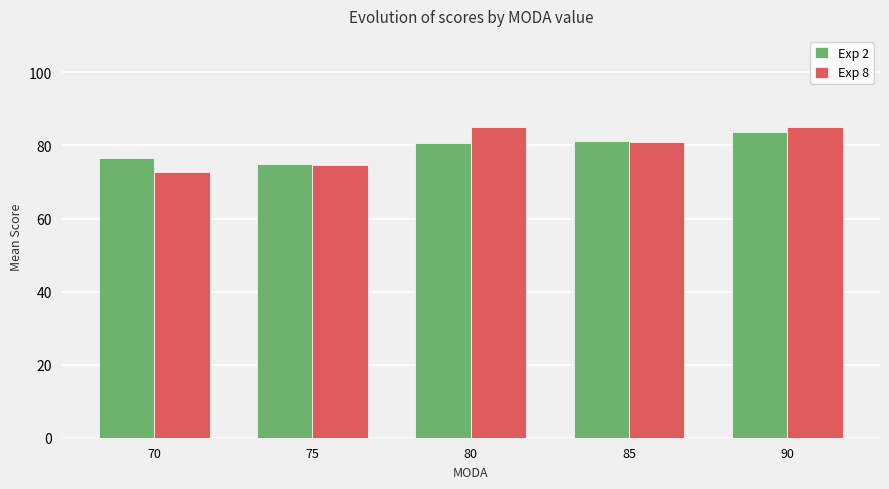

What is the approximate value of Exp 2 at 70?

76.6